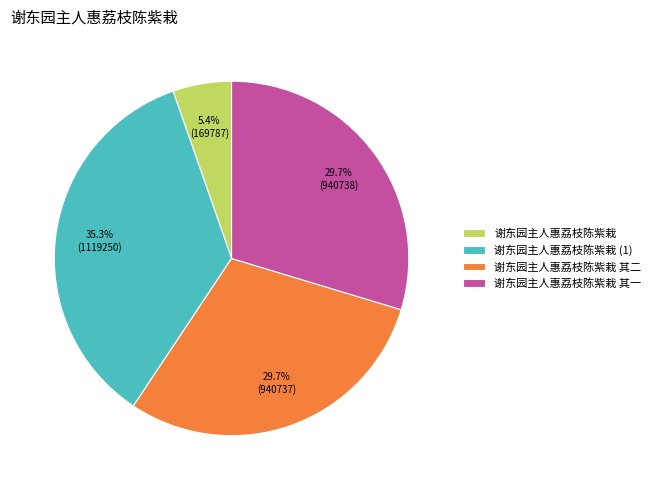

Is the sum of 谢东园主人惠荔枝陈紫栽 其二 and 谢东园主人惠荔枝陈紫栽 greater than half?

No